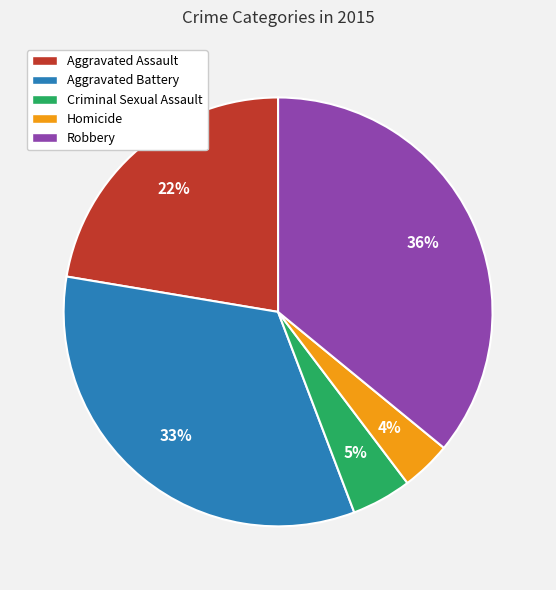

What is the ratio of the value at Aggravated Battery to the value at Robbery?

0.9